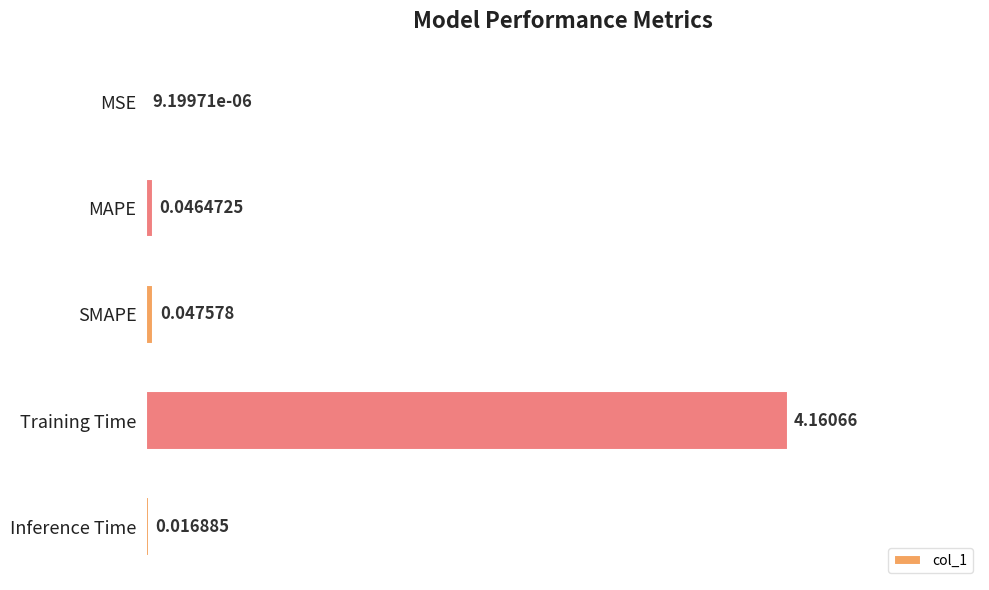

At which category does the chart reach its peak across all series?

Training Time